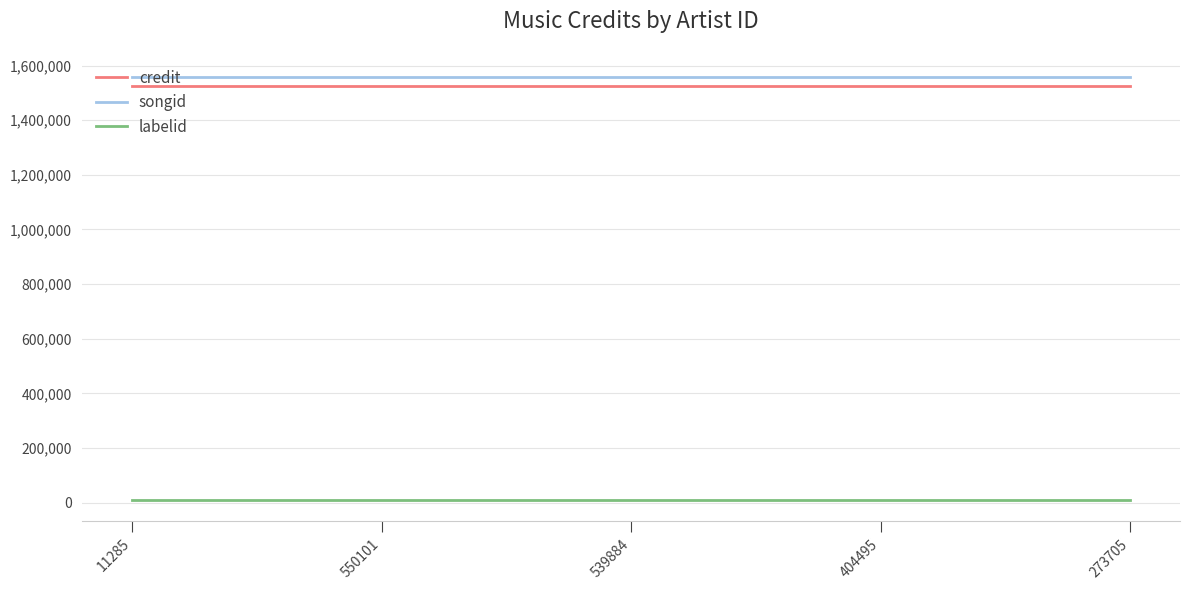

Count the number of categories in the chart.

5